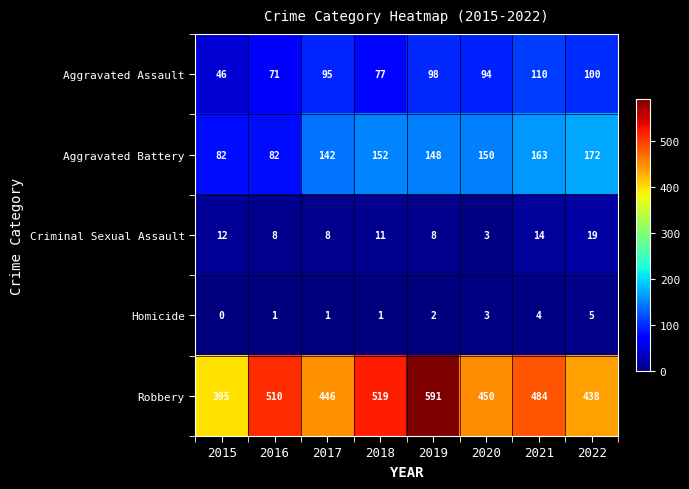

Is it true that Aggravated Battery equals 136 at 2015?

False